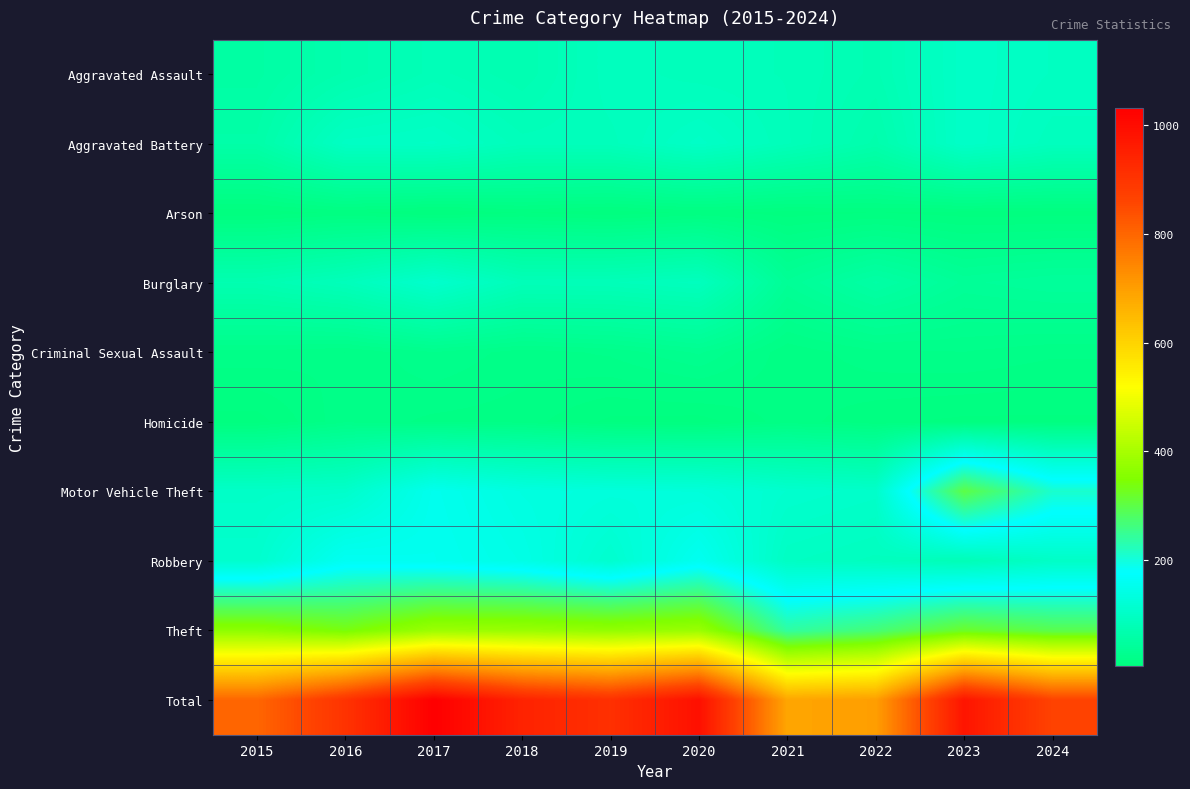

Reading left to right, transcribe all the data shown in this chart.

Aggravated Assault: 2015=55	2016=69	2017=82	2018=73	2019=91	2020=86	2021=84	2022=75	2023=103	2024=96
Aggravated Battery: 2015=61	2016=98	2017=101	2018=86	2019=87	2020=102	2021=85	2022=67	2023=104	2024=90
Arson: 2015=5	2016=9	2017=4	2018=8	2019=5	2020=9	2021=6	2022=8	2023=6	2024=6
Burglary: 2015=73	2016=86	2017=110	2018=83	2019=84	2020=90	2021=37	2022=57	2023=39	2024=44
Criminal Sexual Assault: 2015=19	2016=16	2017=24	2018=18	2019=21	2020=29	2021=13	2022=19	2023=20	2024=17
Homicide: 2015=6	2016=19	2017=15	2018=14	2019=7	2020=6	2021=14	2022=9	2023=7	2024=7
Motor Vehicle Theft: 2015=103	2016=107	2017=154	2018=136	2019=130	2020=128	2021=112	2022=106	2023=300	2024=210
Robbery: 2015=111	2016=161	2017=157	2018=144	2019=112	2020=158	2021=97	2022=91	2023=80	2024=101
Theft: 2015=367	2016=338	2017=385	2018=382	2019=374	2020=383	2021=239	2022=268	2023=319	2024=295
Total: 2015=800	2016=903	2017=1032	2018=944	2019=911	2020=991	2021=687	2022=700	2023=978	2024=866